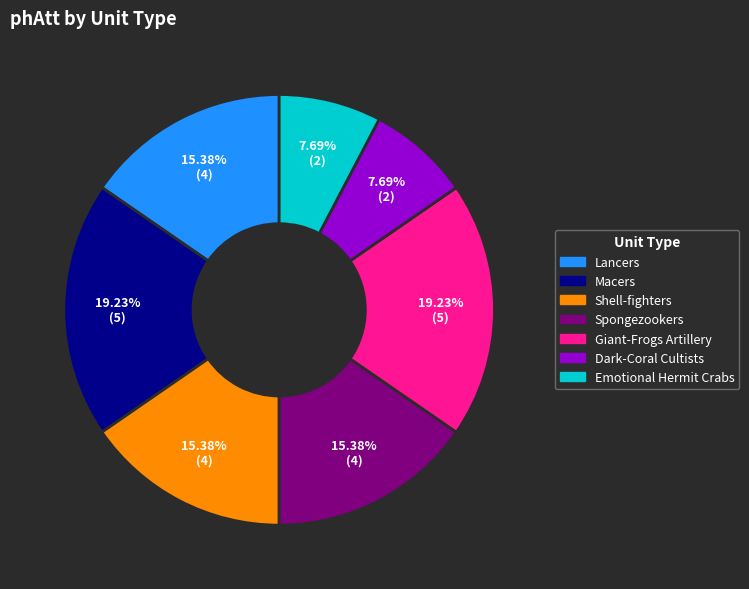

Do Shell-fighters and Emotional Hermit Crabs together represent more than half of the pie?

No